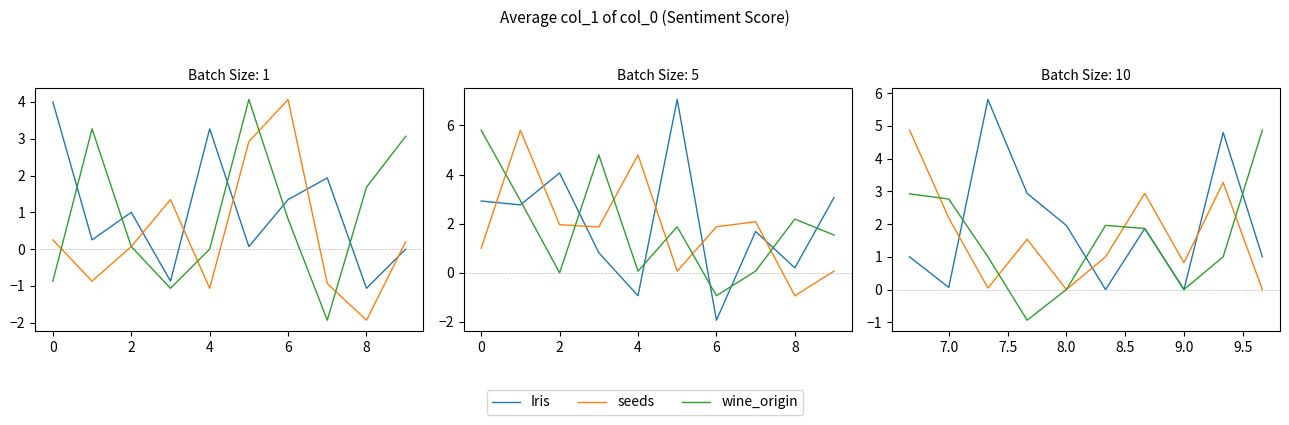

What is the spread (max minus min) of values at 8?

2.0